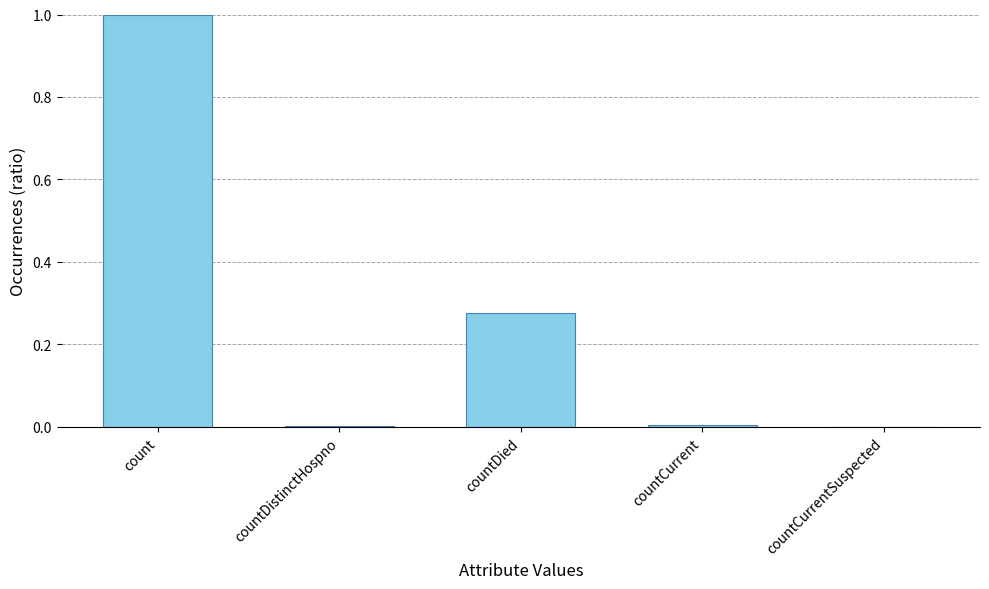

The chart shows a value of 1.0 at count. True or false?

True